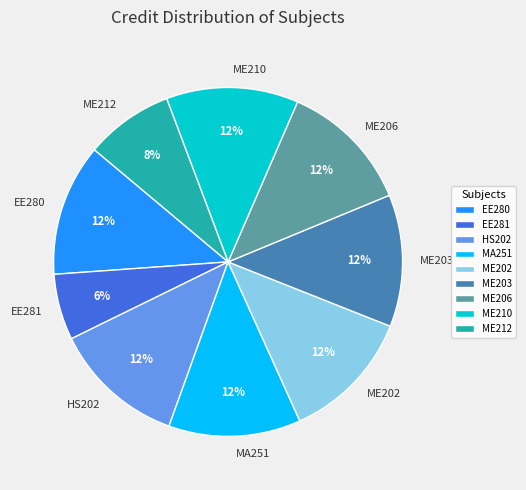

What percentage is the ME203 slice, to the nearest percent?

12%